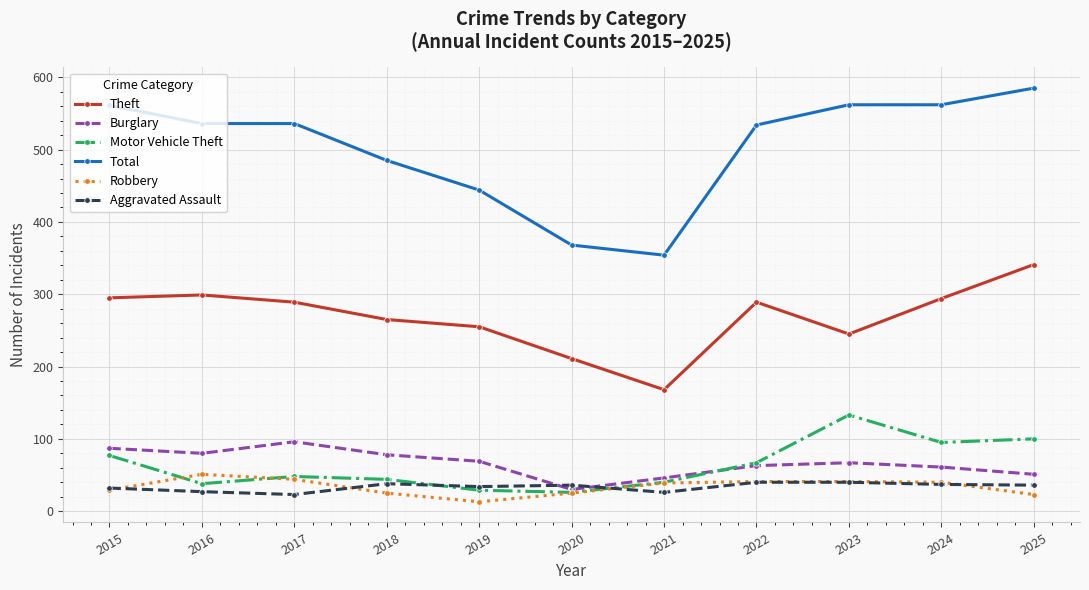

Which category has the highest value across all series?

2025